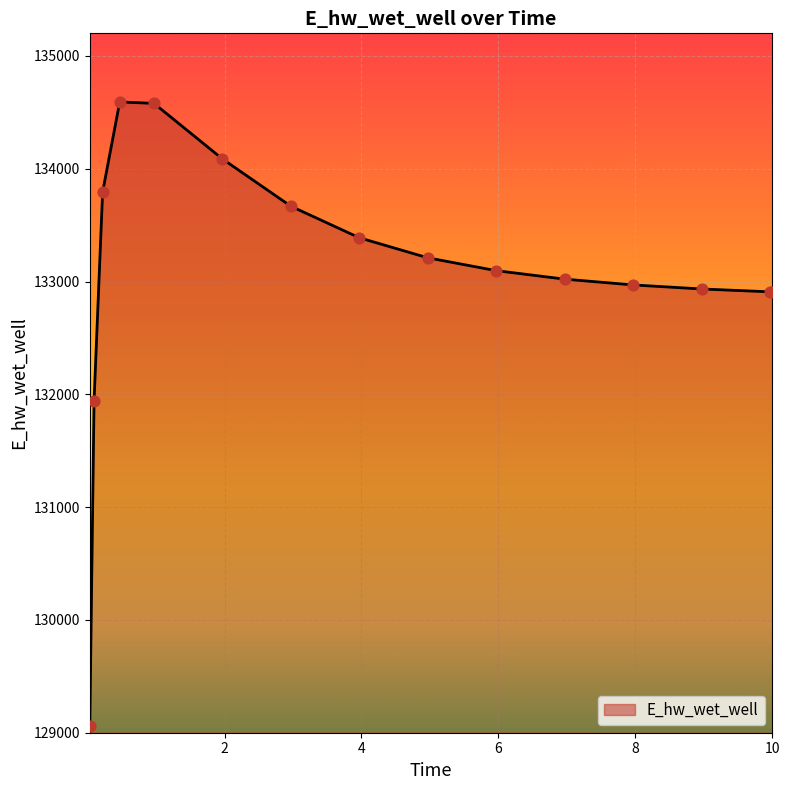

What is the minimum value shown in the chart?

129056.8